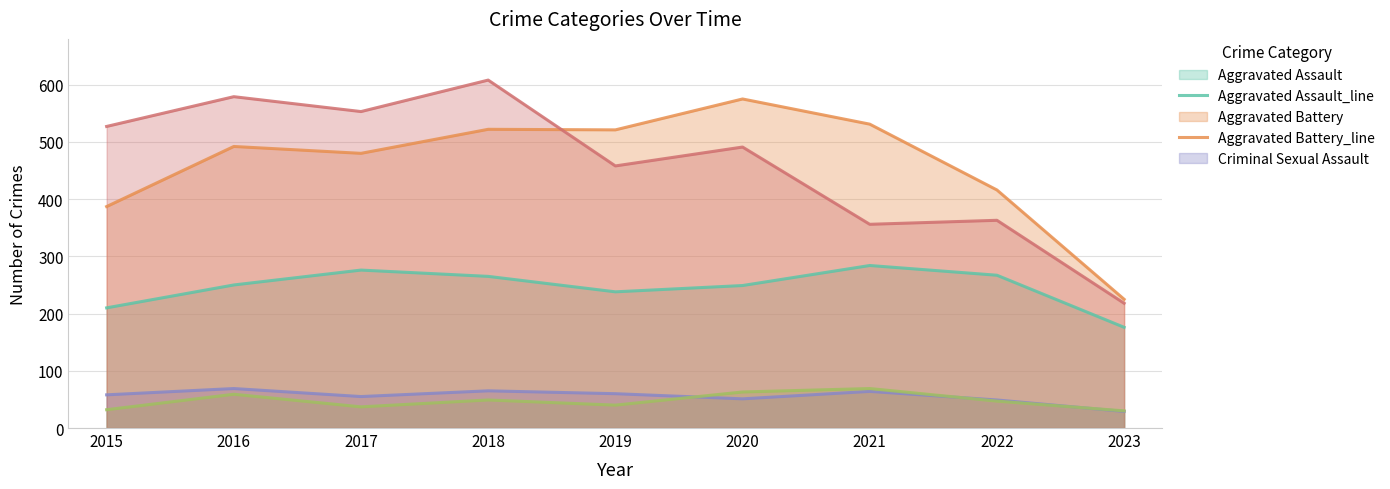

True or false: Aggravated Battery_line and Homicide_line intersect in this chart.

False